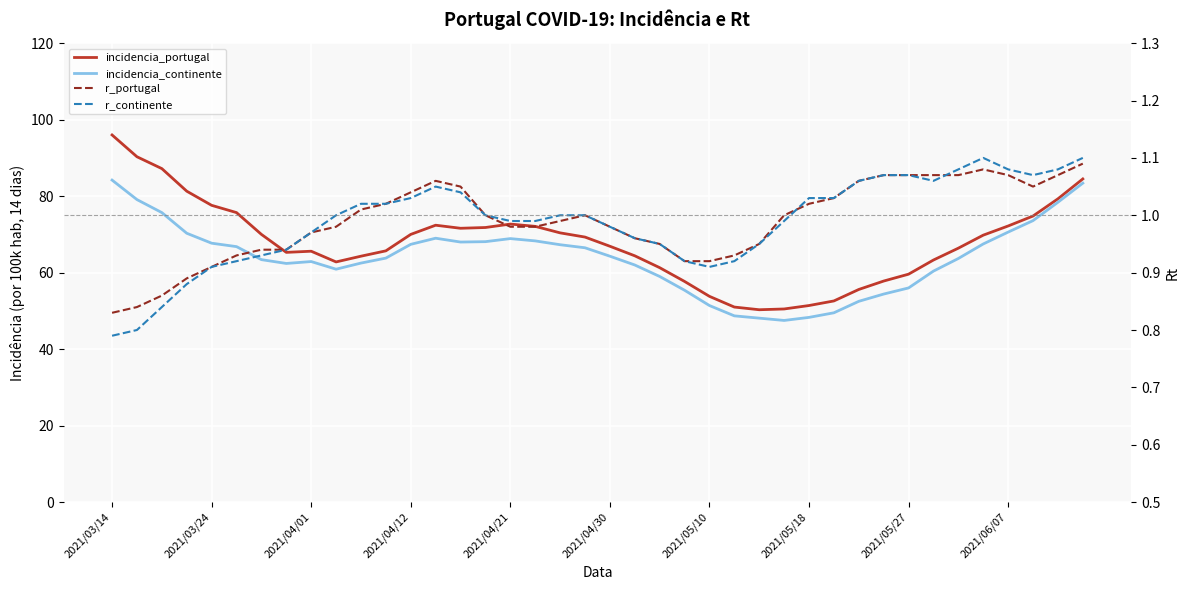

What position from the left is 23?

24